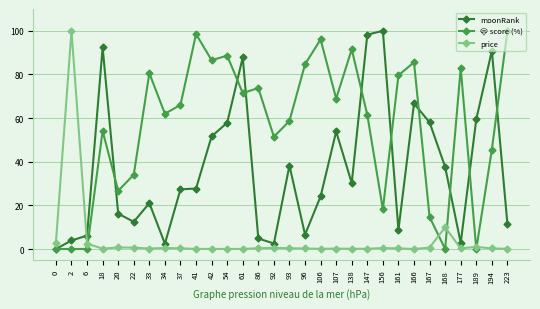

How many times do moonRank and price cross each other?

1